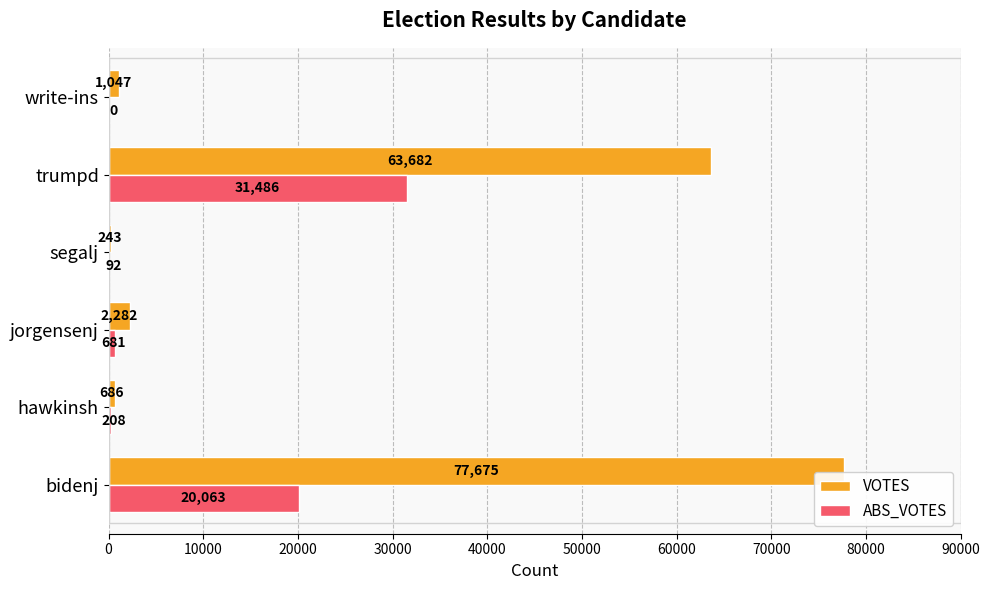

Count the number of categories in the chart.

6